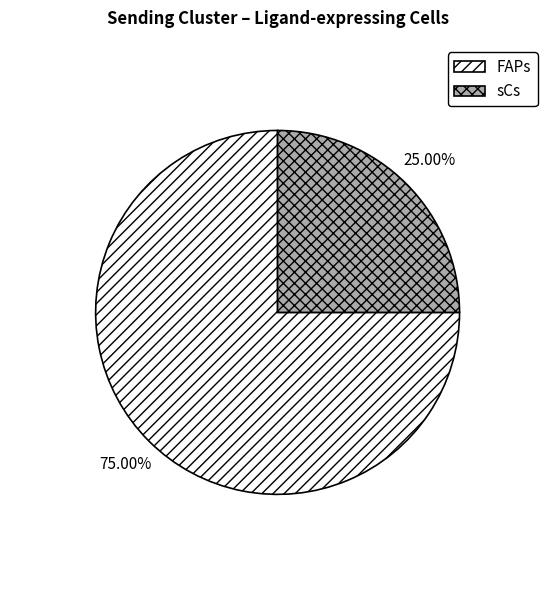

To the nearest percent, what percentage of the pie is sCs?

25%